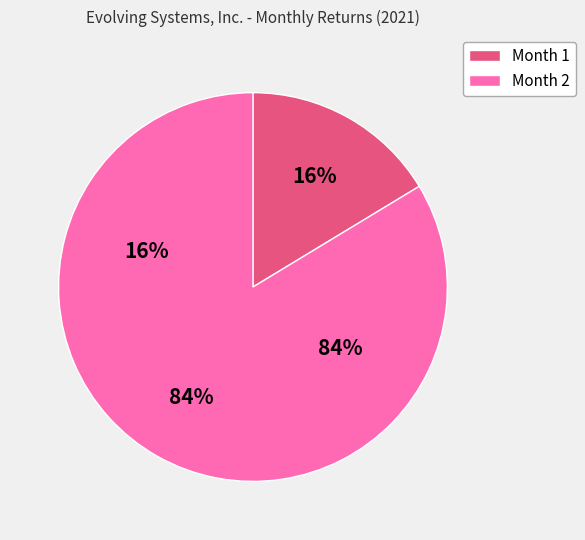

Between Month 2 and Month 1, which is larger?

Month 2